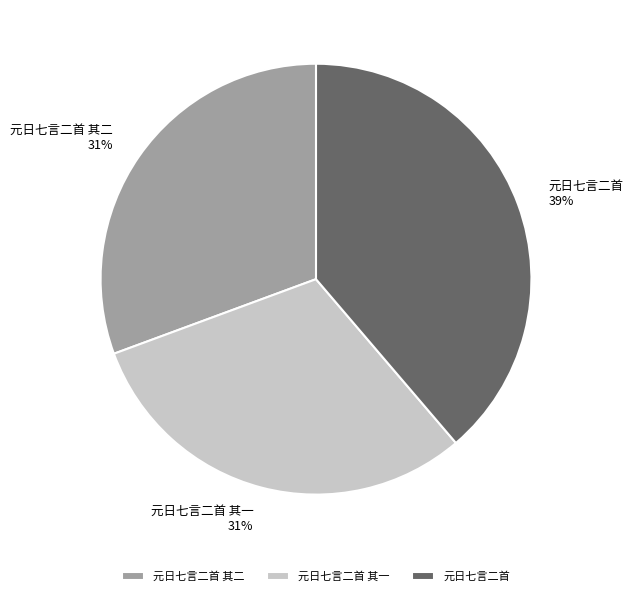

Is the sum of 元日七言二首 其一 and 元日七言二首 其二 greater than half?

Yes